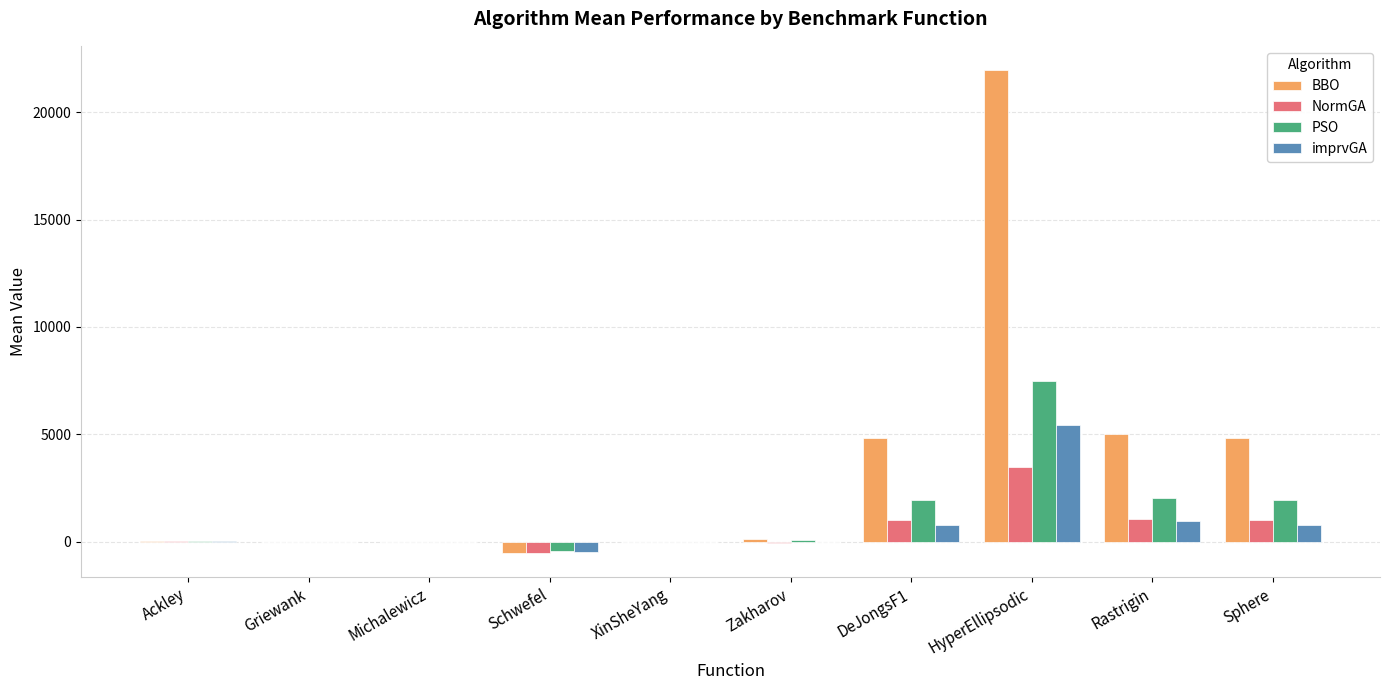

Which series has the largest range (max minus min)?

BBO